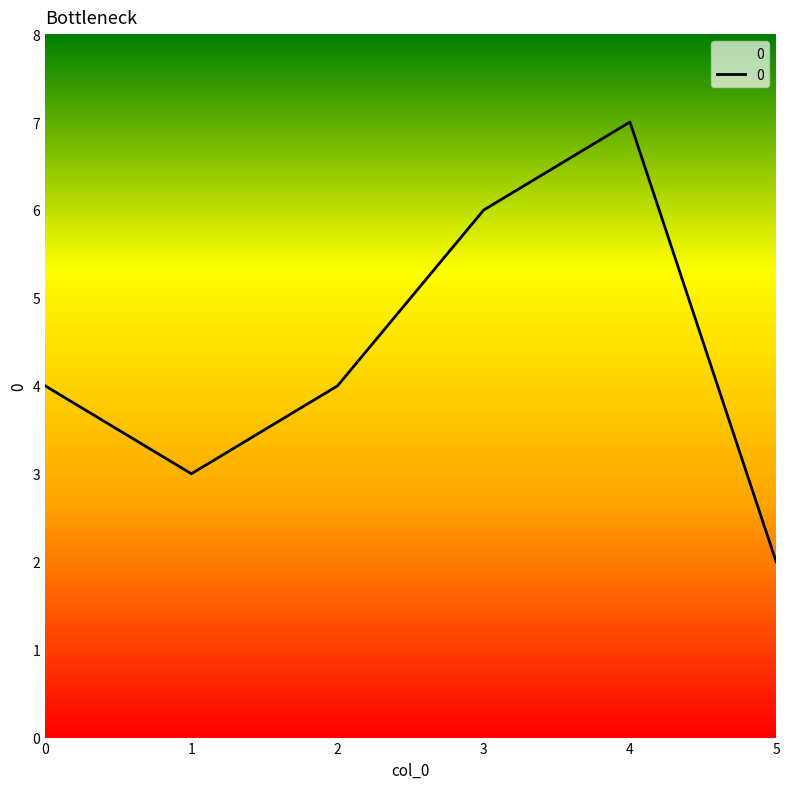

Where is the first local minimum?

1